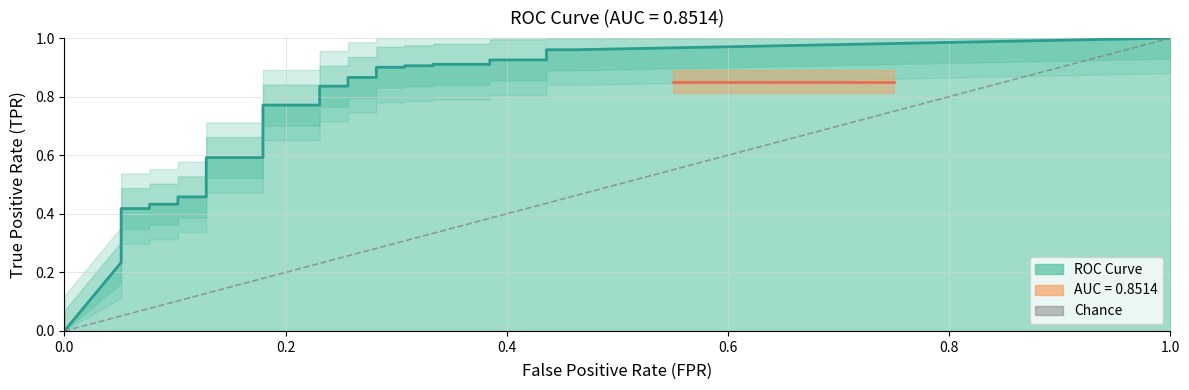

Does the chart have visible grid lines?

Yes